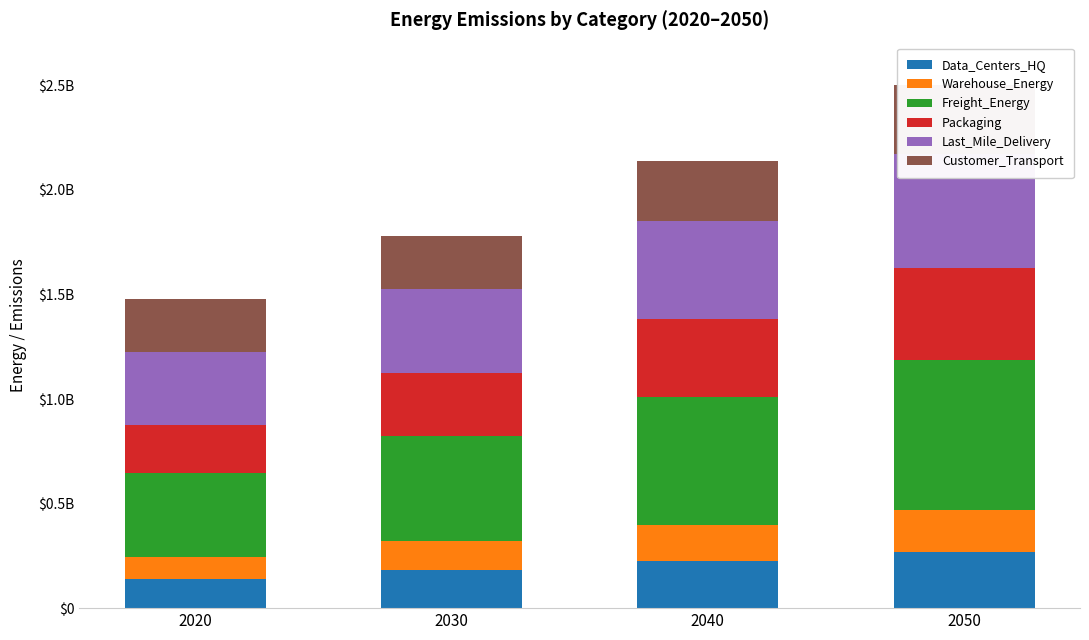

What value does the Customer_Transport series have at 2020?

253616273.2